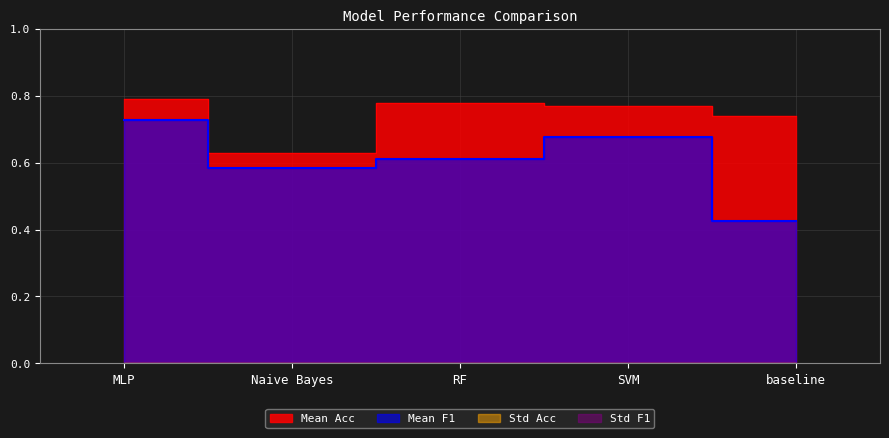

What is the sum of all Mean Acc values?

3.7